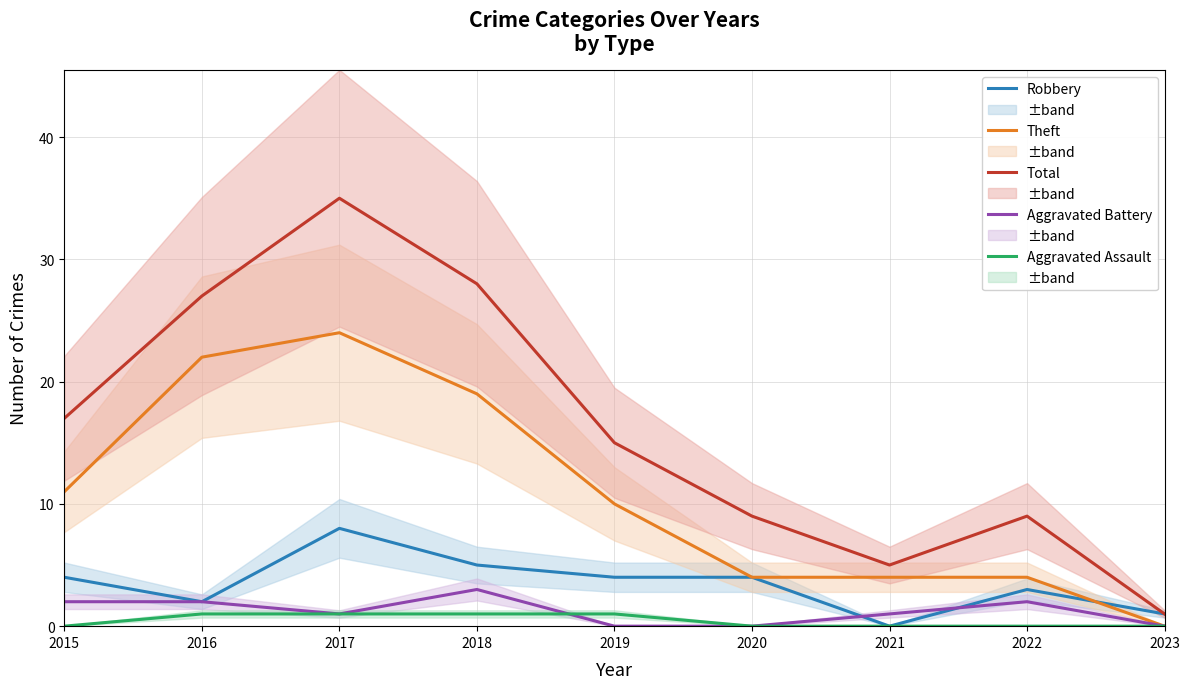

True or false: Theft and Aggravated Battery cross at least once.

False